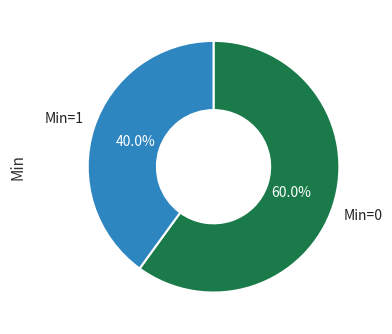

Is there a majority slice in this chart?

Yes